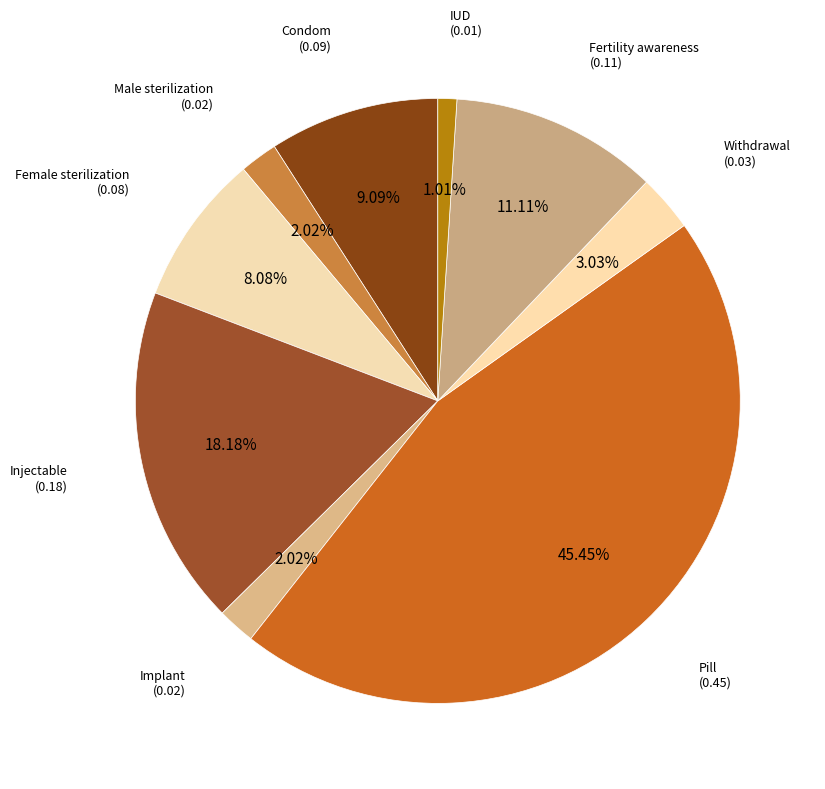

To the nearest percent, what is the average slice percentage?

11%